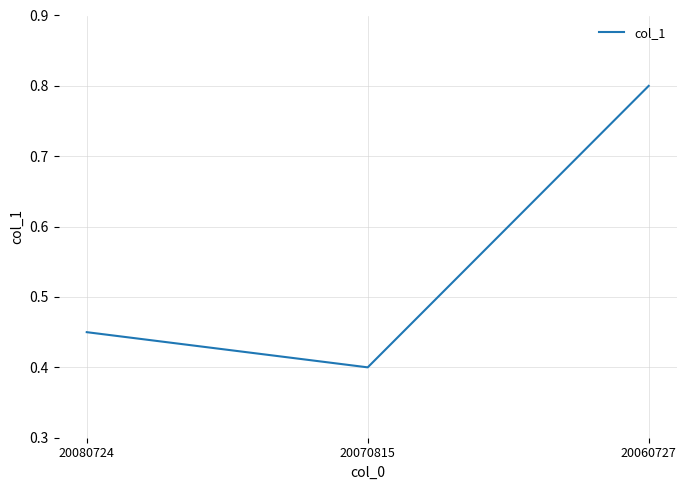

List the labels in order of value, smallest first.

20070815, 20080724, 20060727